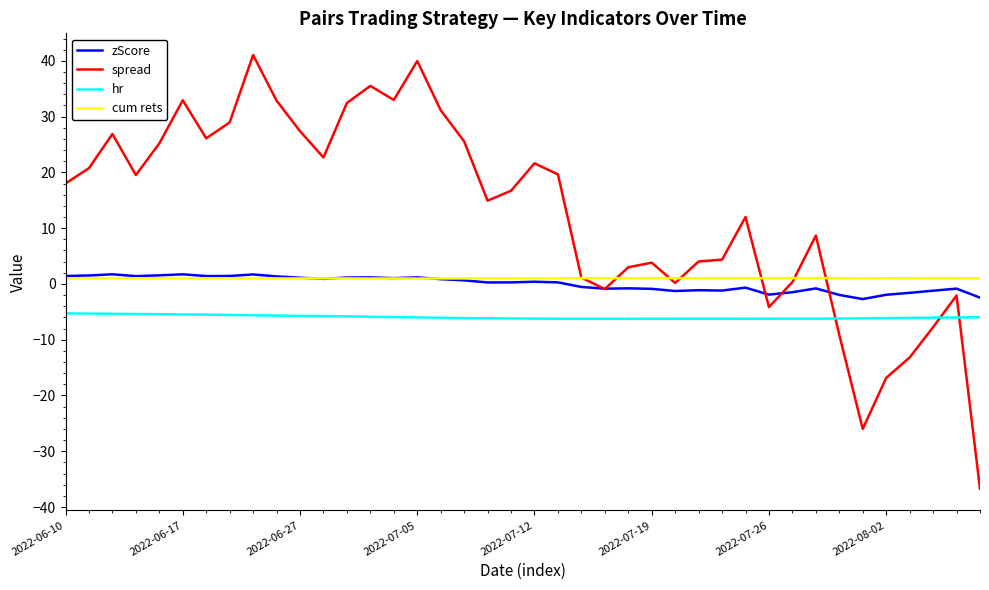

What is the greatest value displayed?

41.0